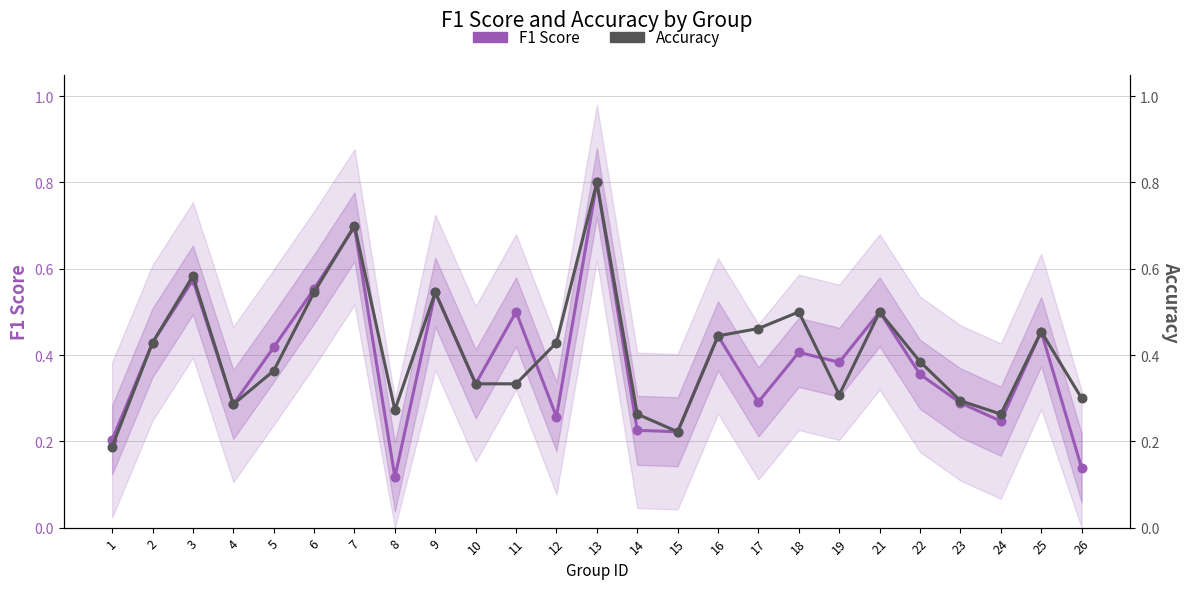

Is the value of Accuracy at 10 greater than the value of F1 Score at 26?

Yes